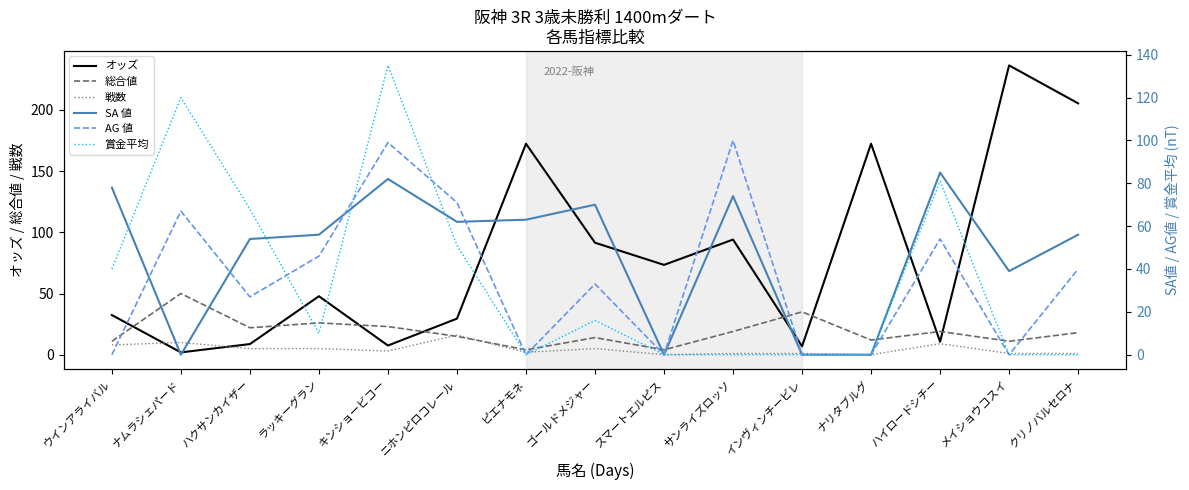

How many series are shown in this chart?

6